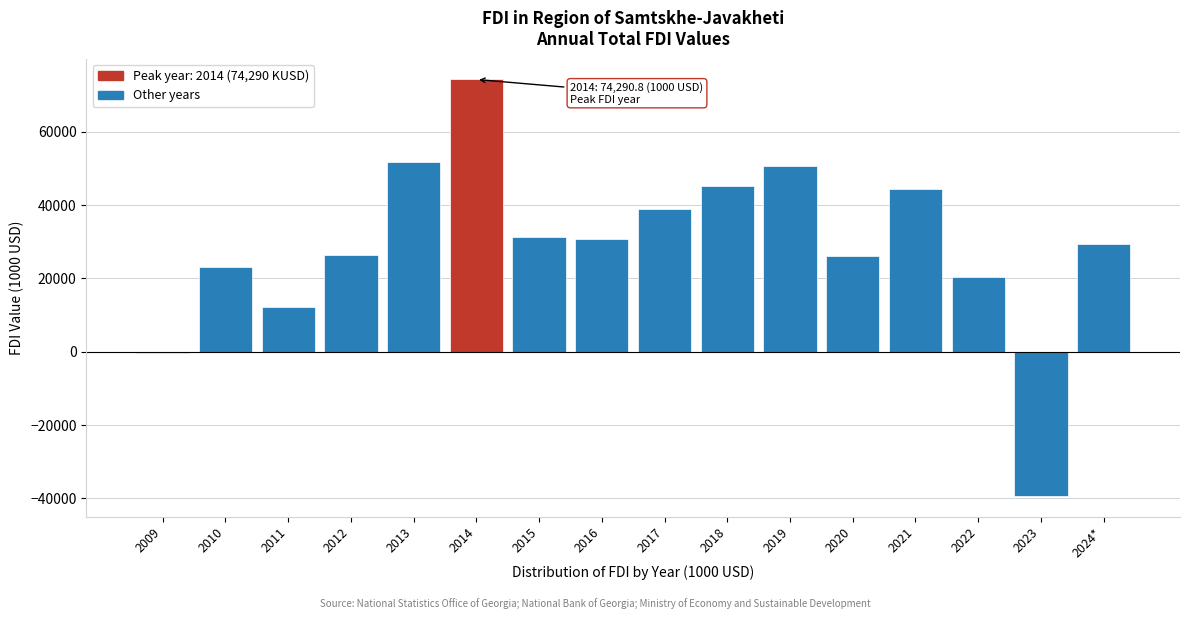

What value does the data have at 2018?

45199.5